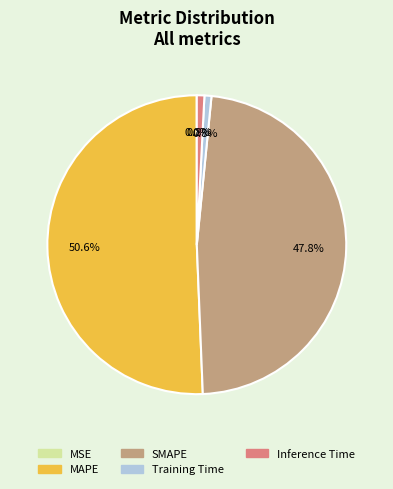

Does MAPE represent more than half of the total?

Yes